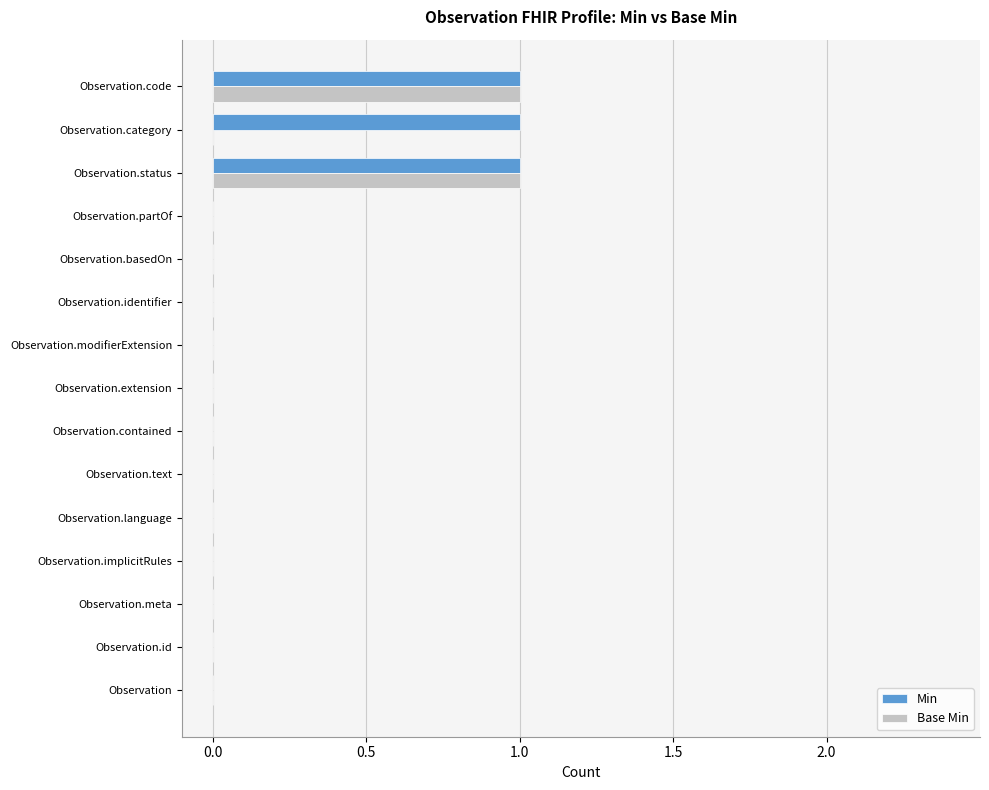

The Min series shows 0 at Observation.partOf. True or false?

True